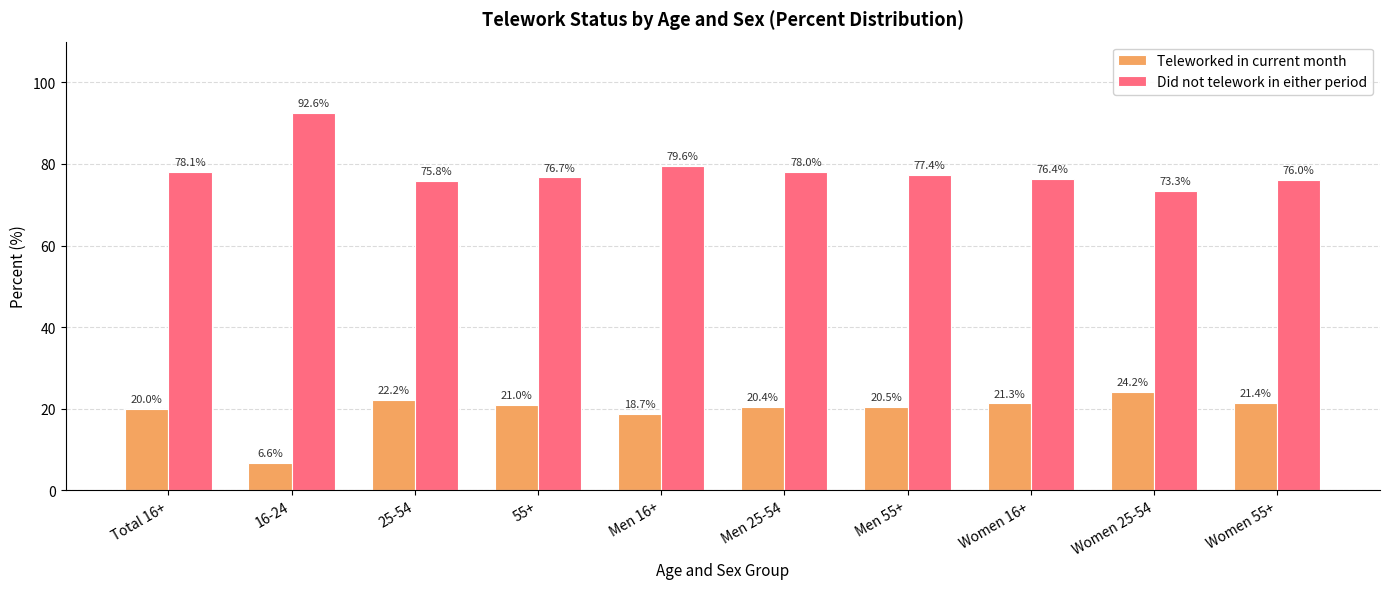

Rank the series at 25-54 from highest to lowest value.

Did not telework in either period, Teleworked in current month